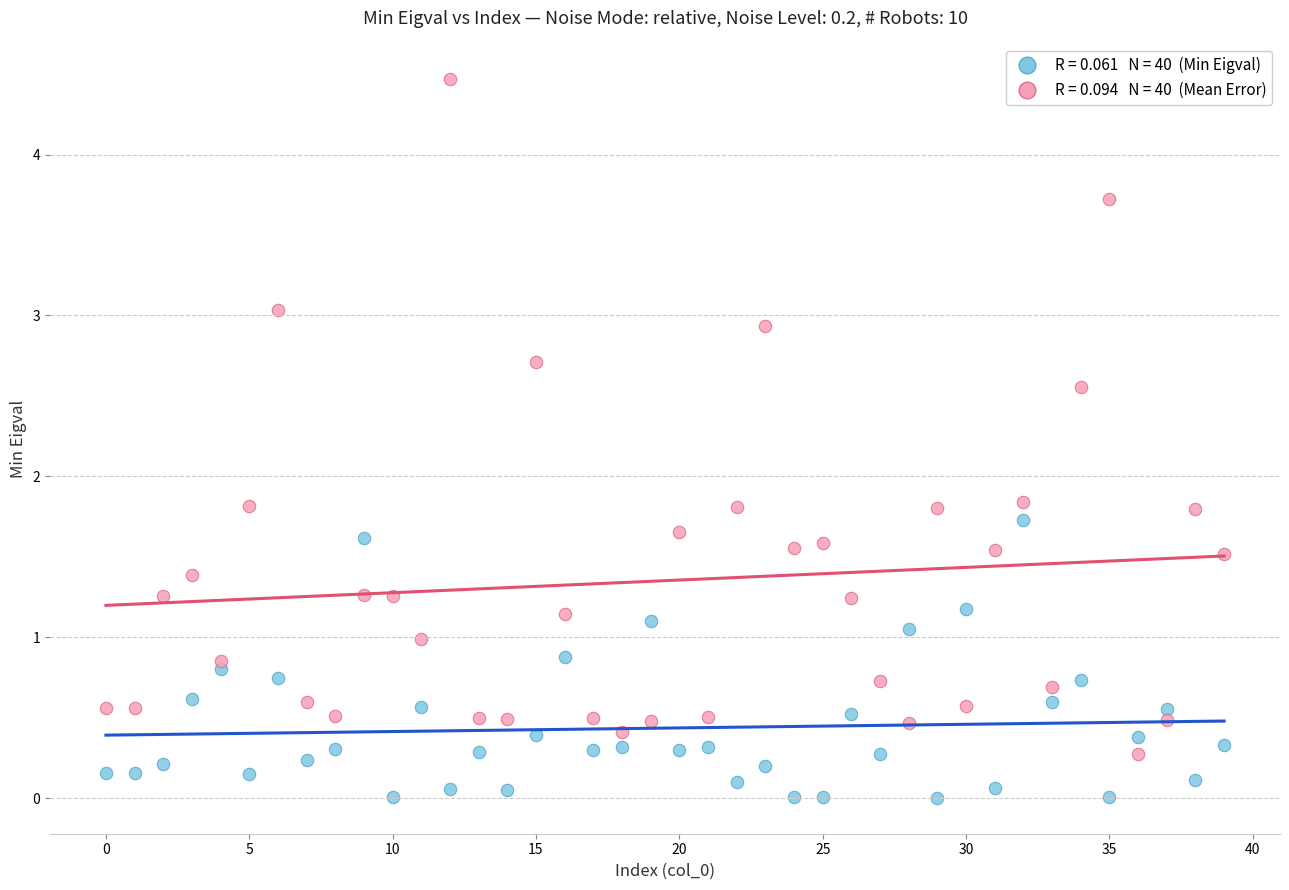

Across all data points, what is the range of Y values (max minus min)?

4.5